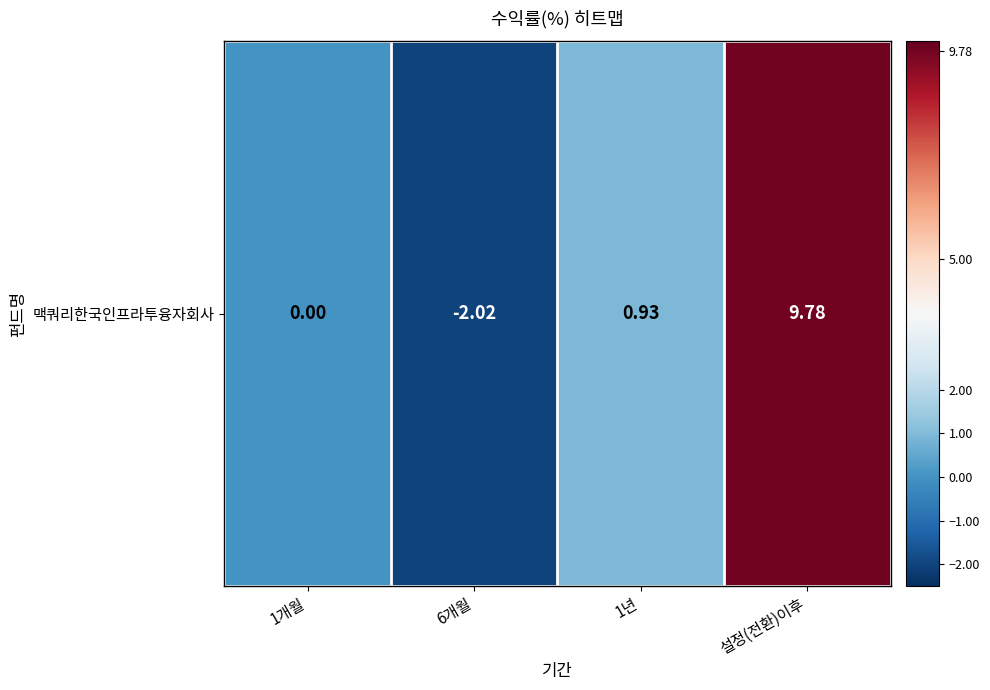

What is the difference between the values at 1년 and 6개월?

3.0